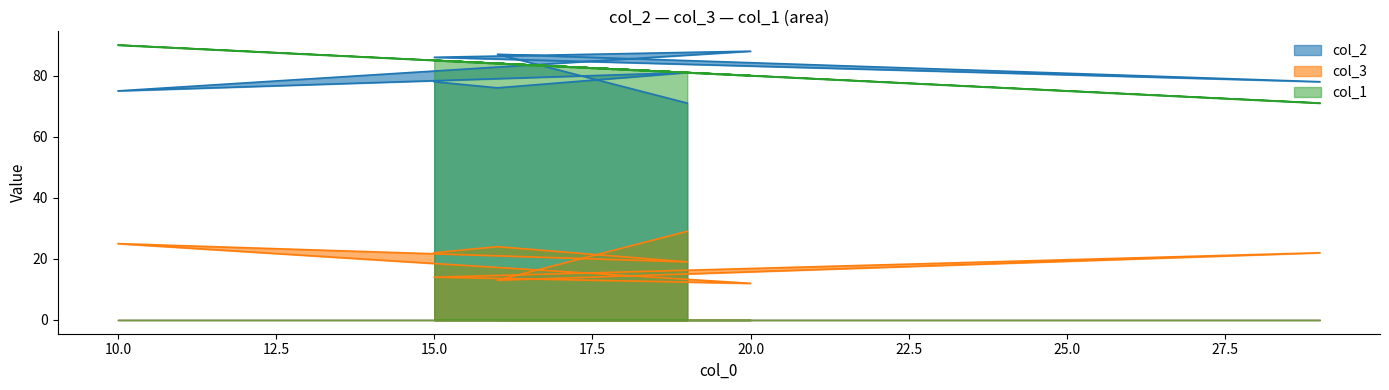

At which category does the chart reach its minimum across all series?

20